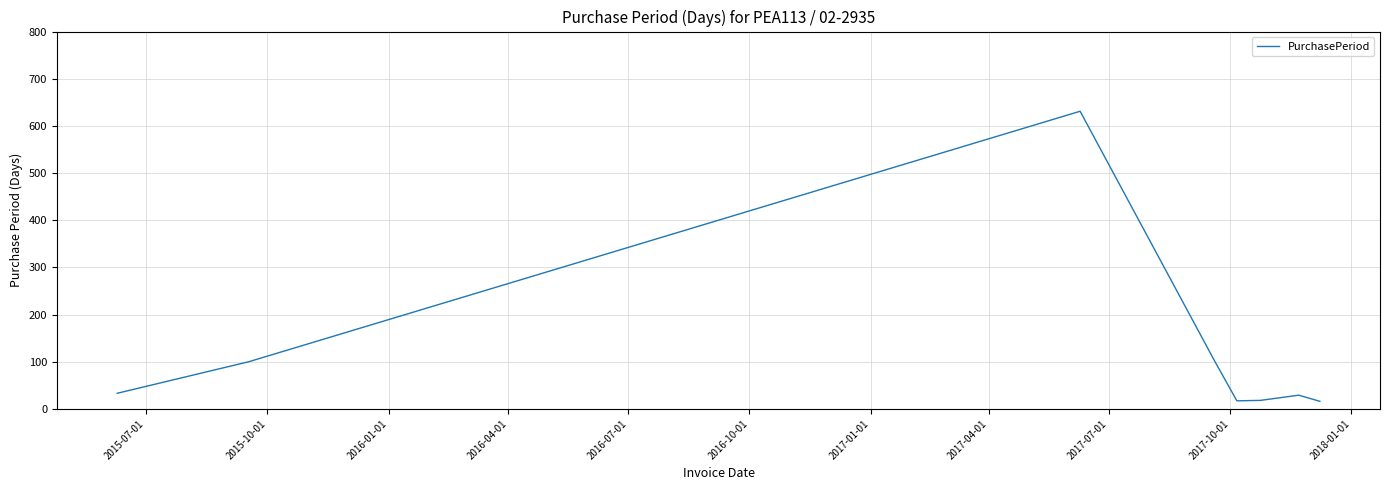

What is the greatest value displayed?

631